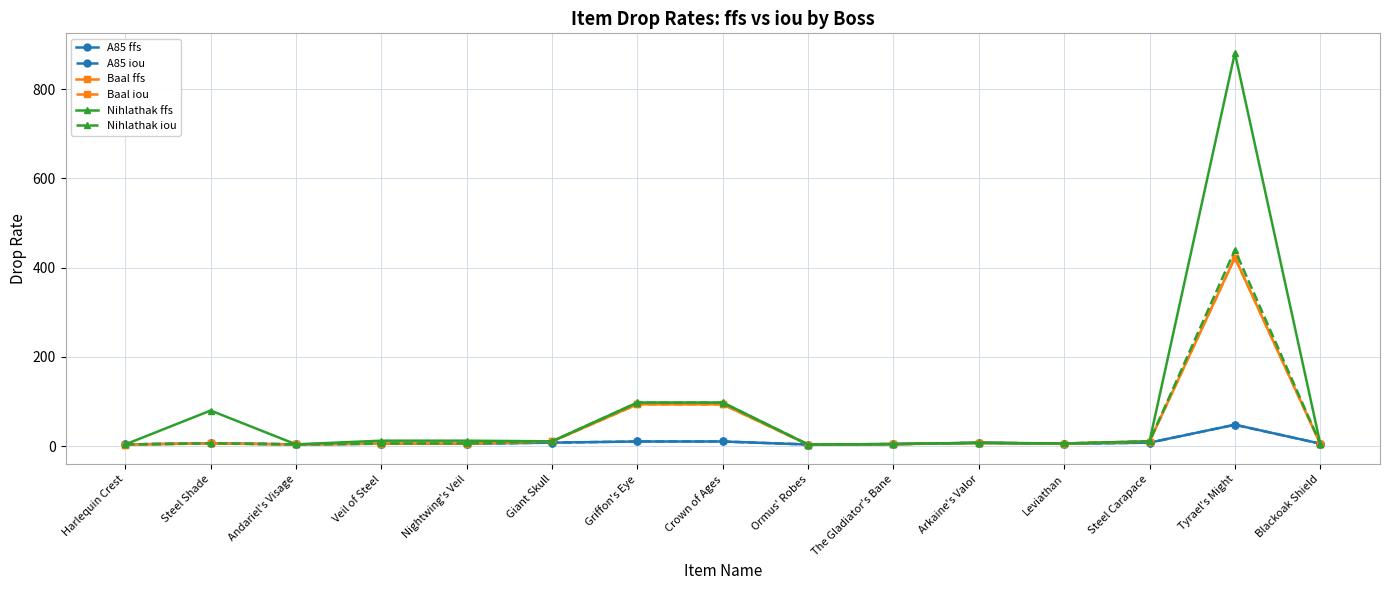

Read the A85 iou value at Blackoak Shield.

5.9